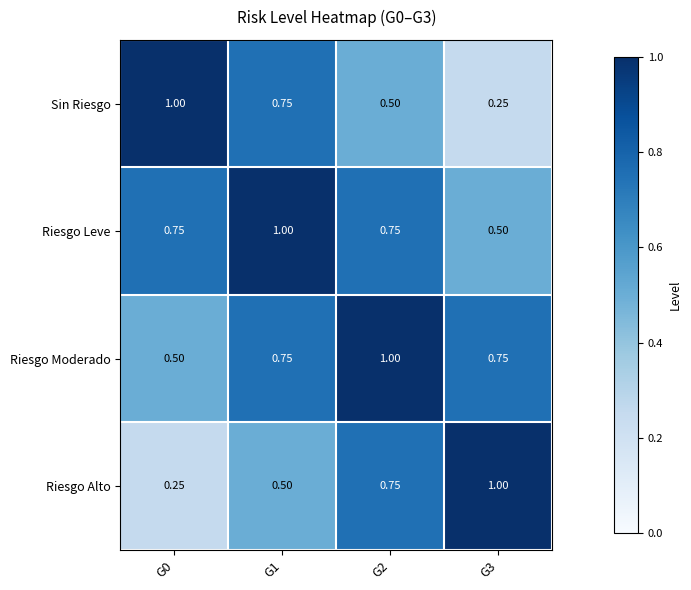

Is the value of Riesgo Alto at G0 greater than the value of Riesgo Leve at G0?

No